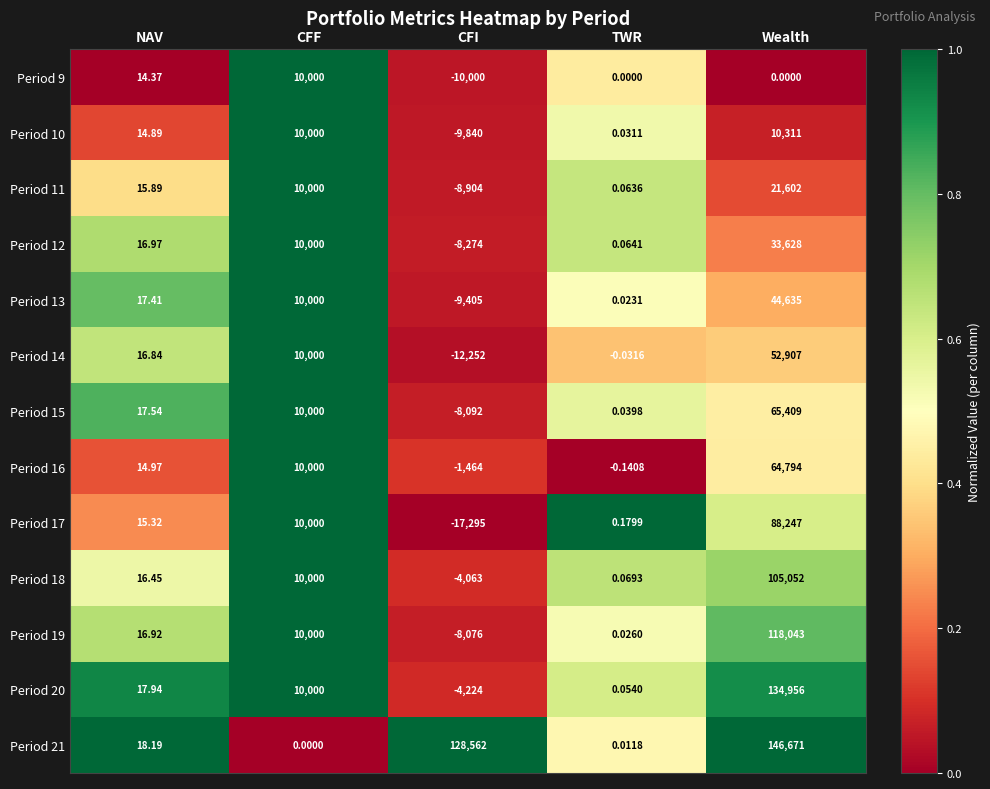

At which label is Period 11 closest to 6349?

CFF